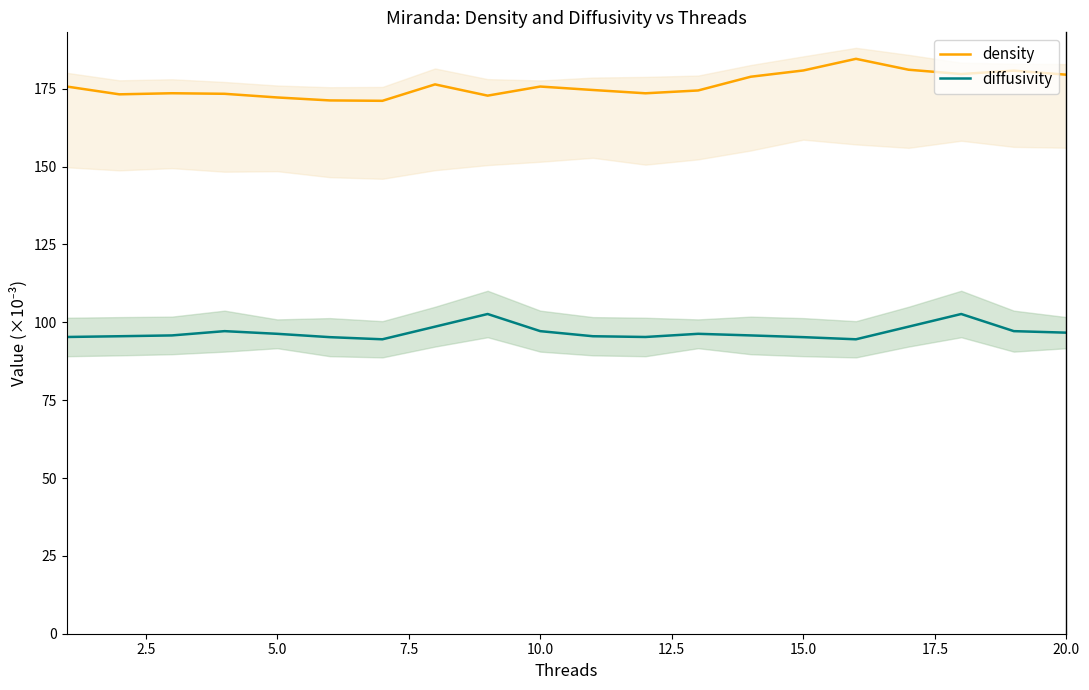

Rank the series at 17 from highest to lowest value.

density, diffusivity